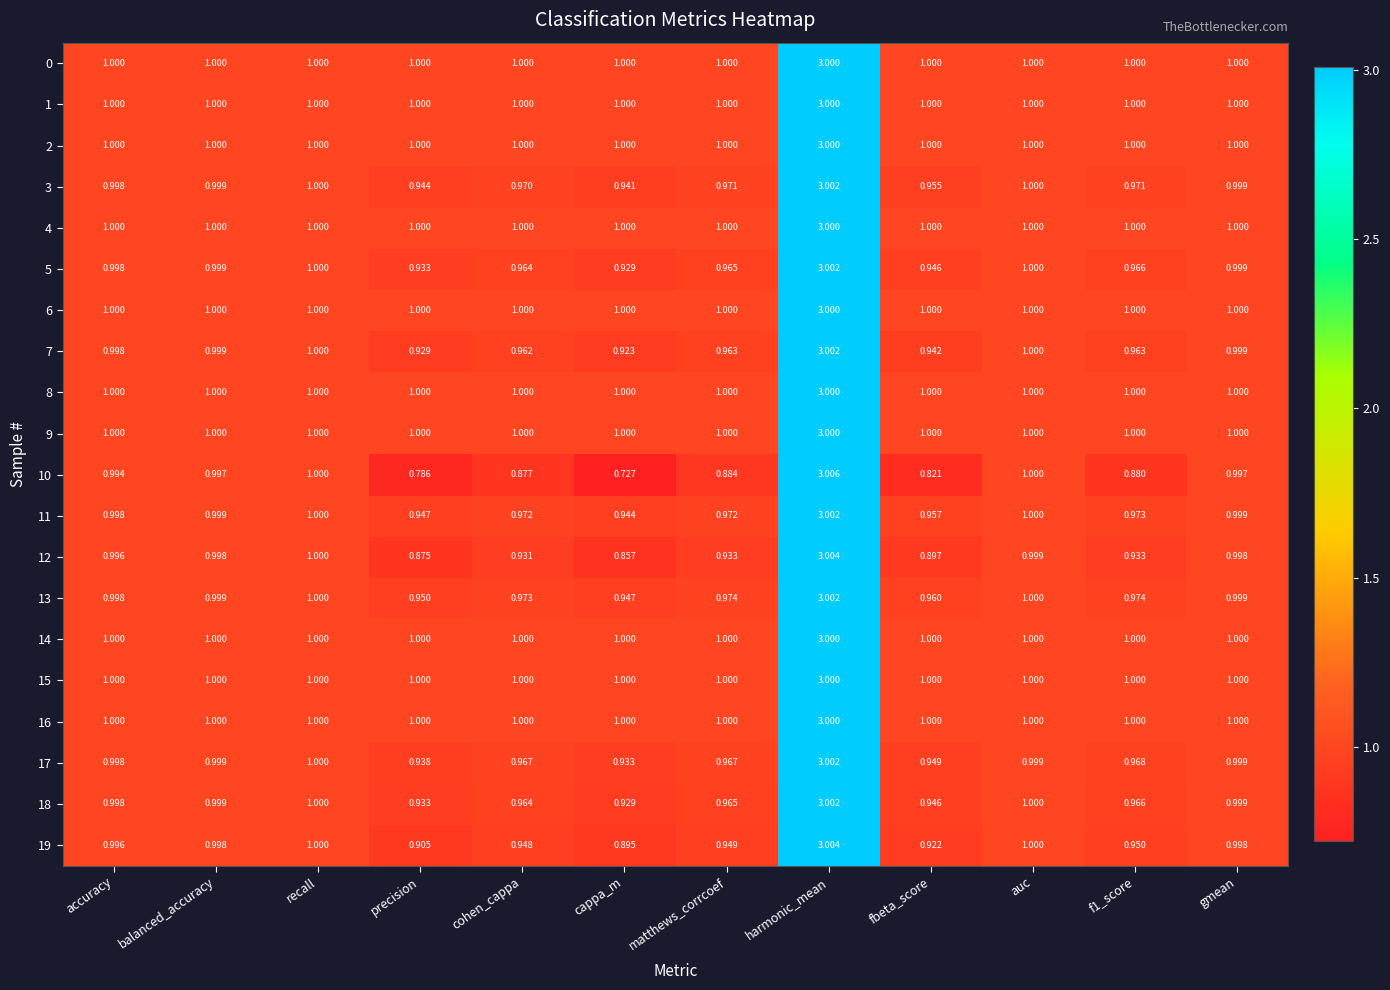

Which category has the highest value across all series?

harmonic_mean